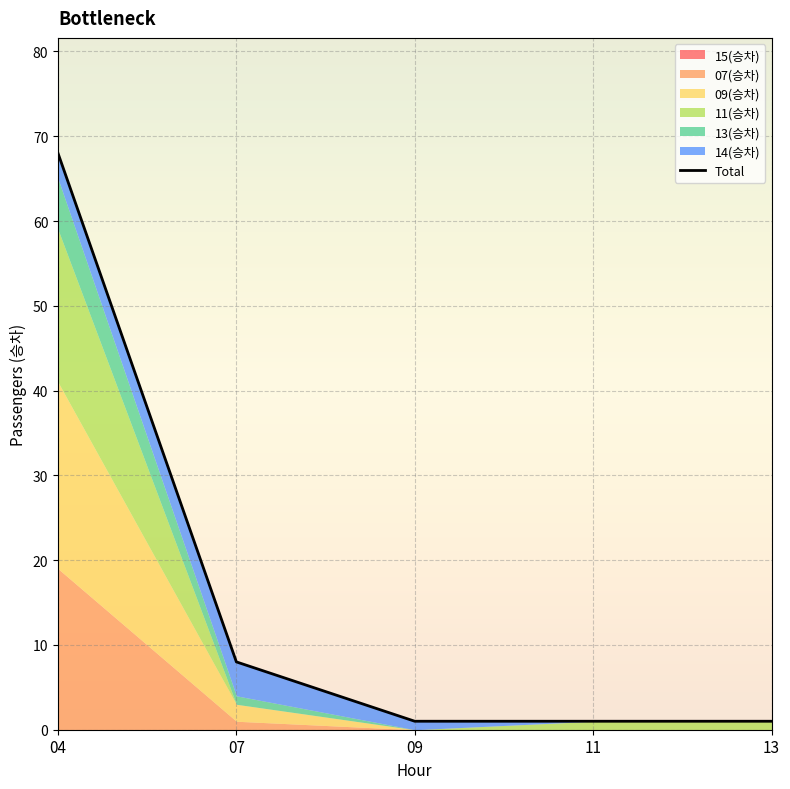

At which label is the value closest to 34?

07